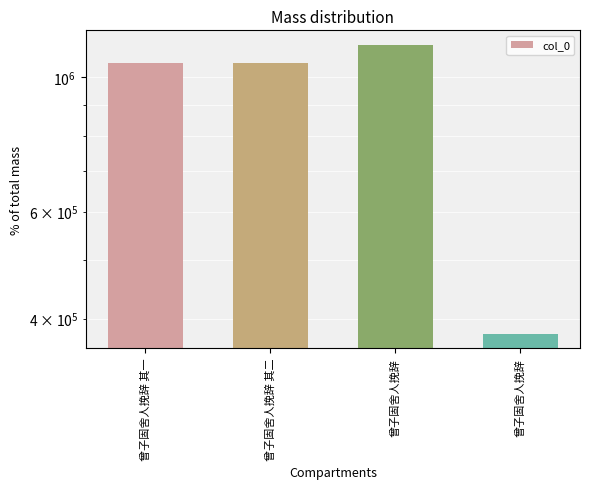

List the labels in order of value, smallest first.

曾子固舍人挽辞, 曾子固舍人挽辞 其一, 曾子固舍人挽辞 其二, 曾子固舍人挽辞